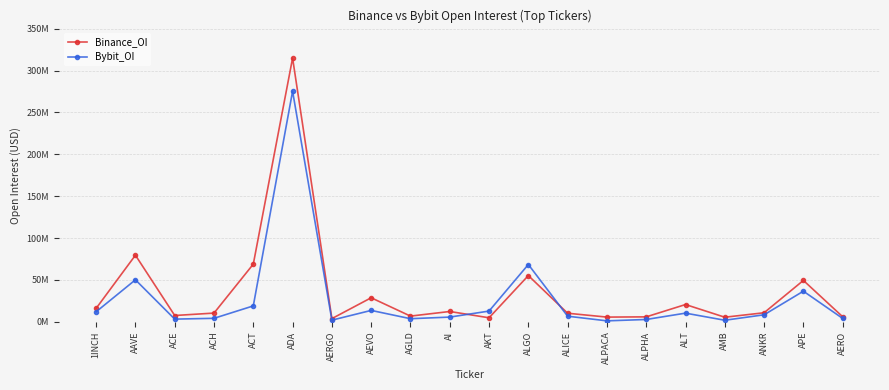

At how many categories does at least one series exceed 242094136?

1